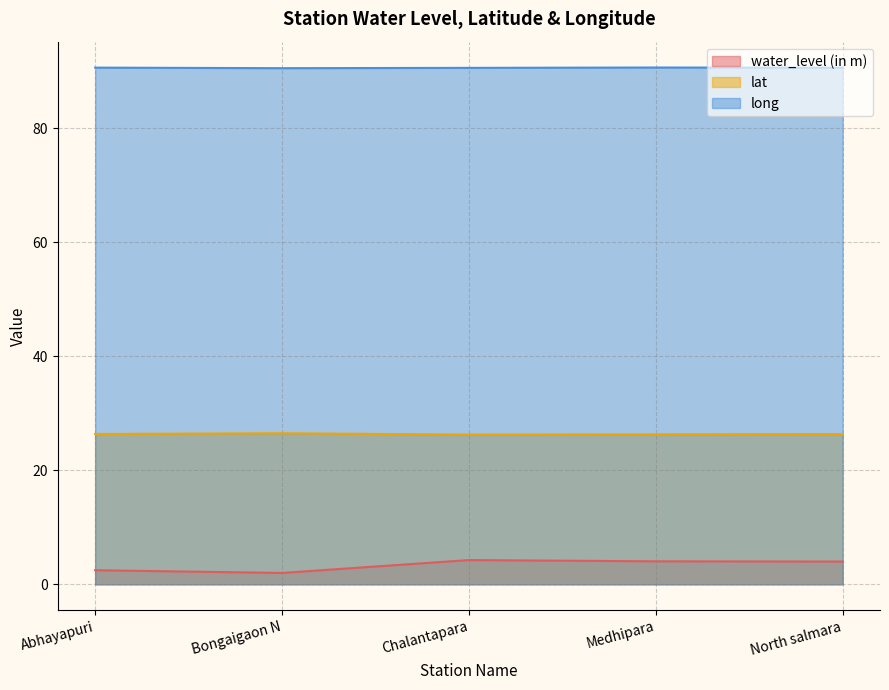

Between Abhayapuri and Medhipara, which series saw the biggest shift?

water_level (in m)